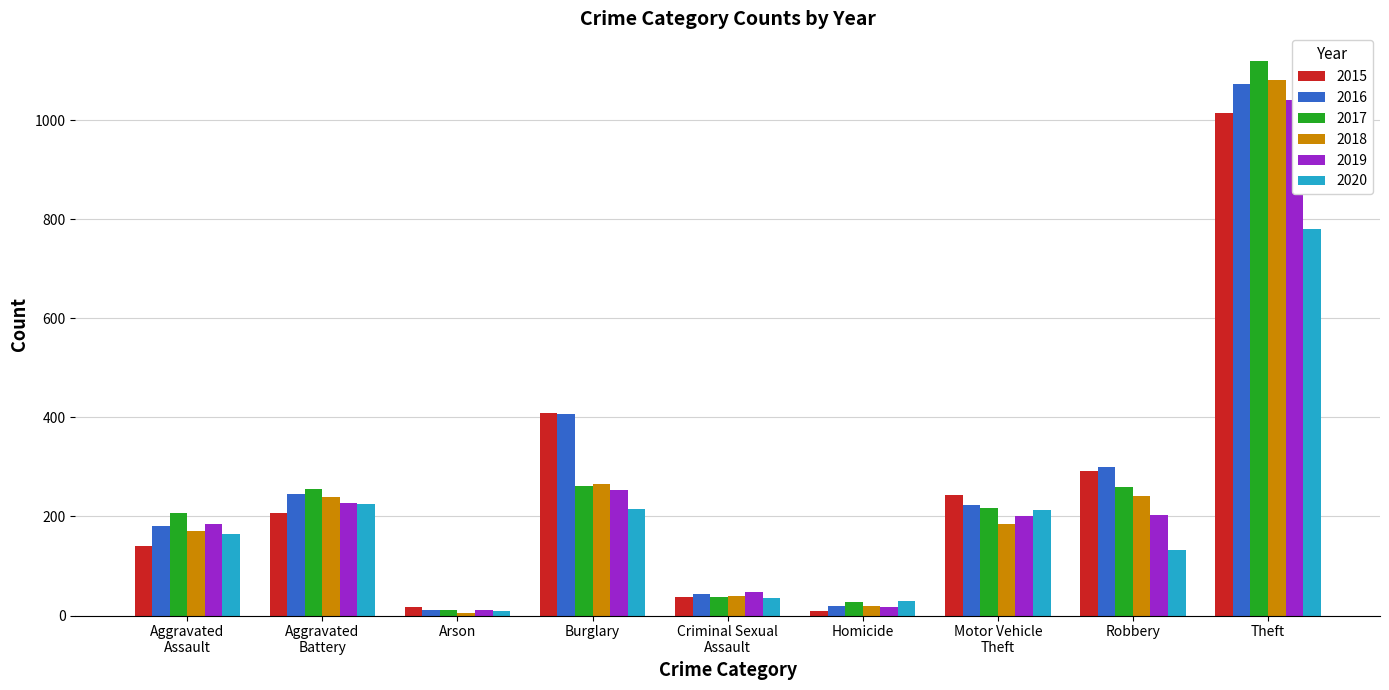

Between Aggravated
Battery and Motor Vehicle
Theft, which series saw the biggest shift?

2018